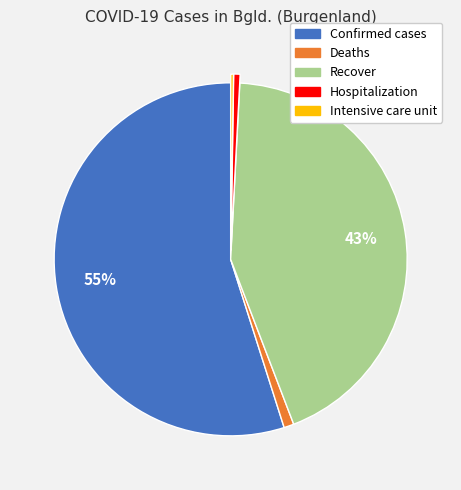

Is it true that Confirmed cases is 64% of the pie?

False